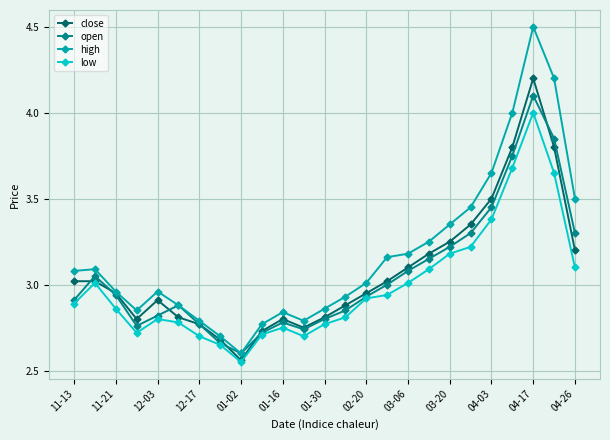

List the series in order of their peak value, lowest first.

low, open, close, high